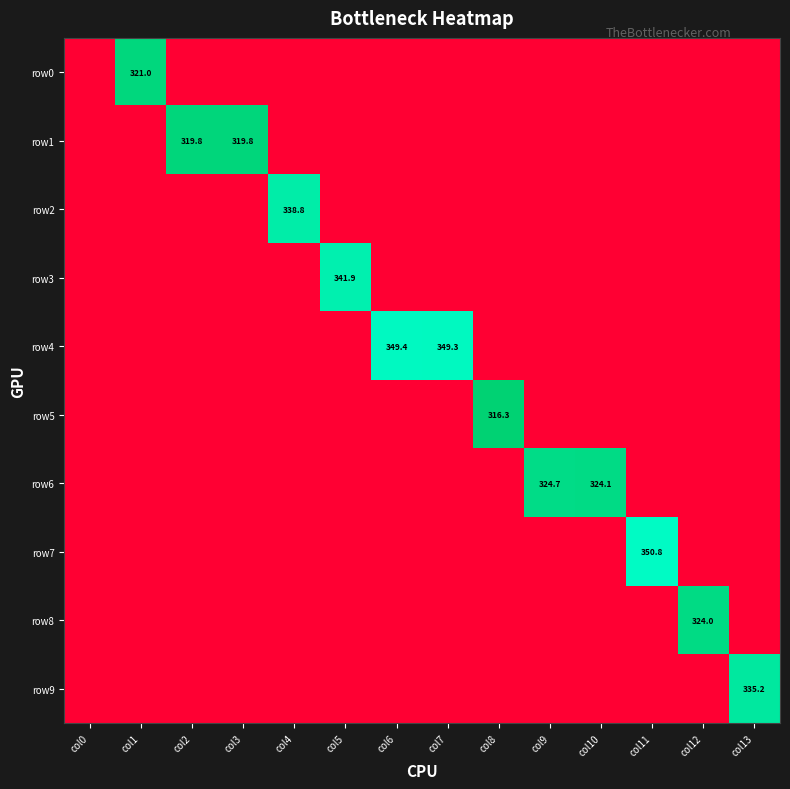

The value of row2 at col4 is 338.8. True or false?

True